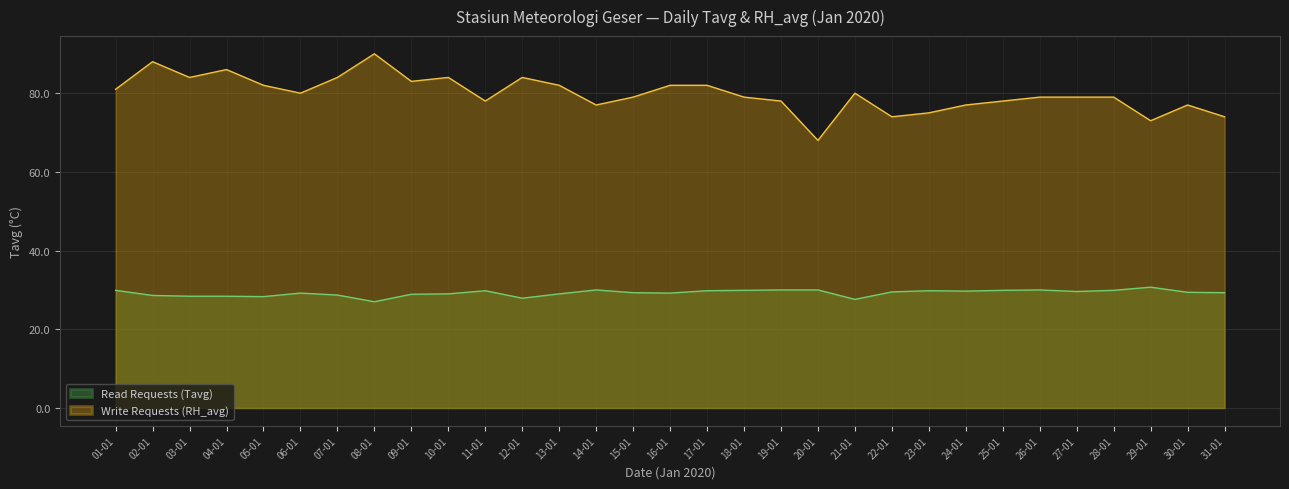

Is it true that Write Requests (RH_avg) equals 75.0 at 23-01?

True